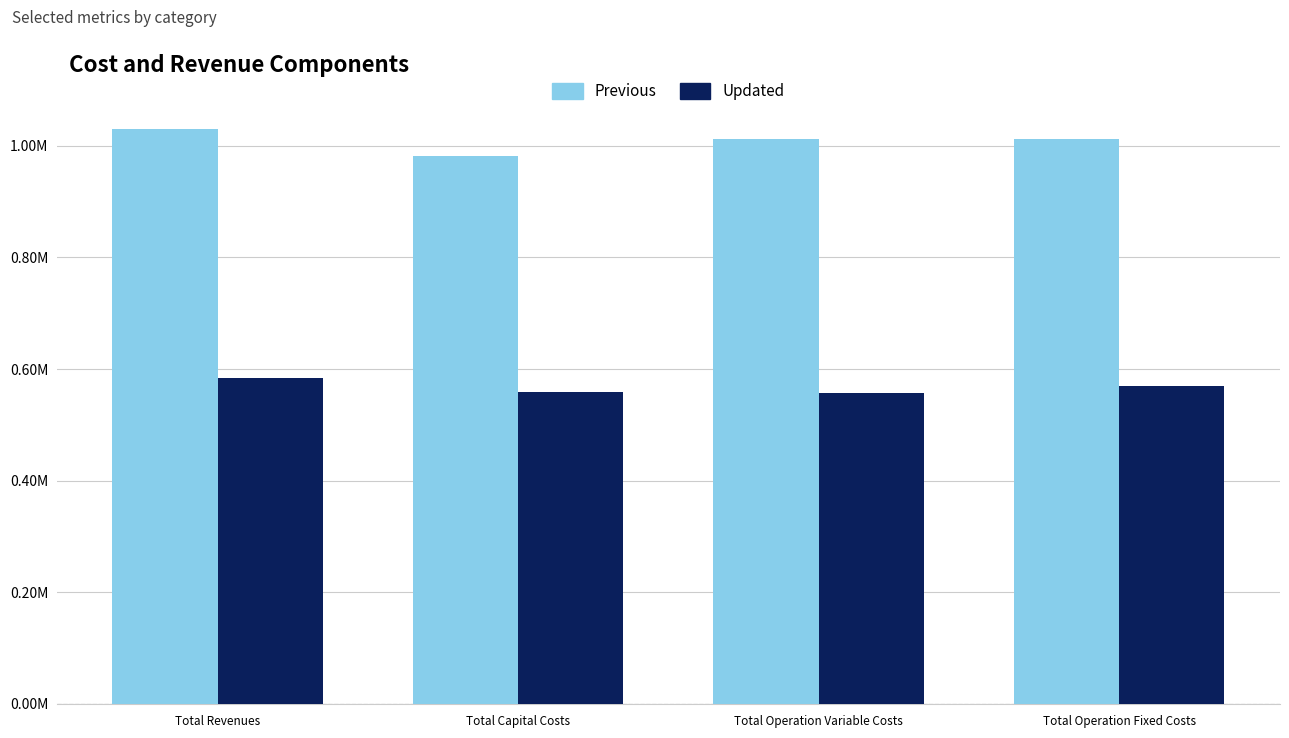

Reading right to left, extract all data points from this chart.

Previous: Total Operation Fixed Costs=1.0	Total Operation Variable Costs=1.0	Total Capital Costs=1.0	Total Revenues=1.0
Updated: Total Operation Fixed Costs=0.6	Total Operation Variable Costs=0.6	Total Capital Costs=0.6	Total Revenues=0.6